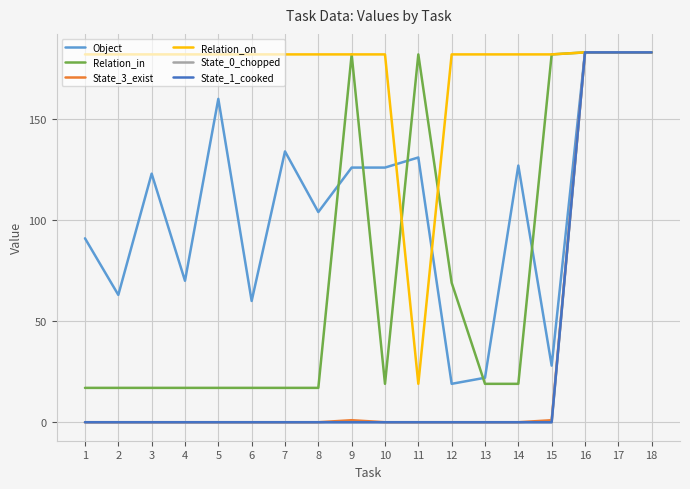

True or false: State_0_chopped and State_1_cooked cross at least once.

False